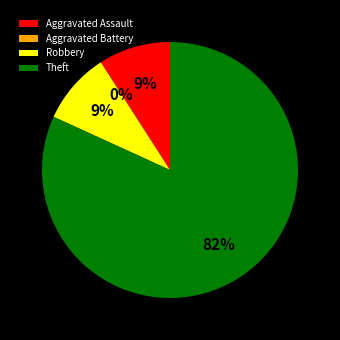

What portion of the pie excludes Aggravated Assault?

90.9%